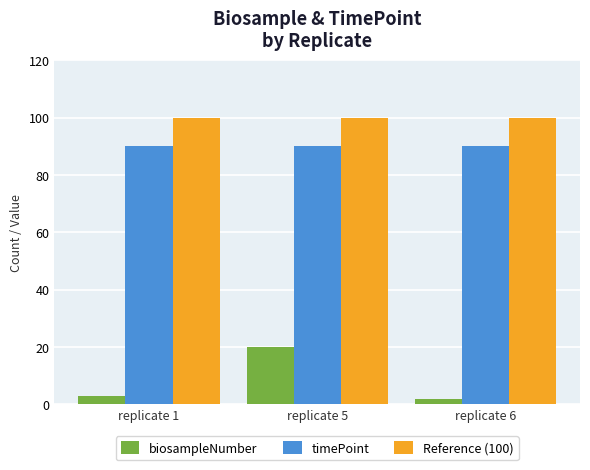

Rank the series by their maximum value, from highest to lowest.

Reference (100), timePoint, biosampleNumber